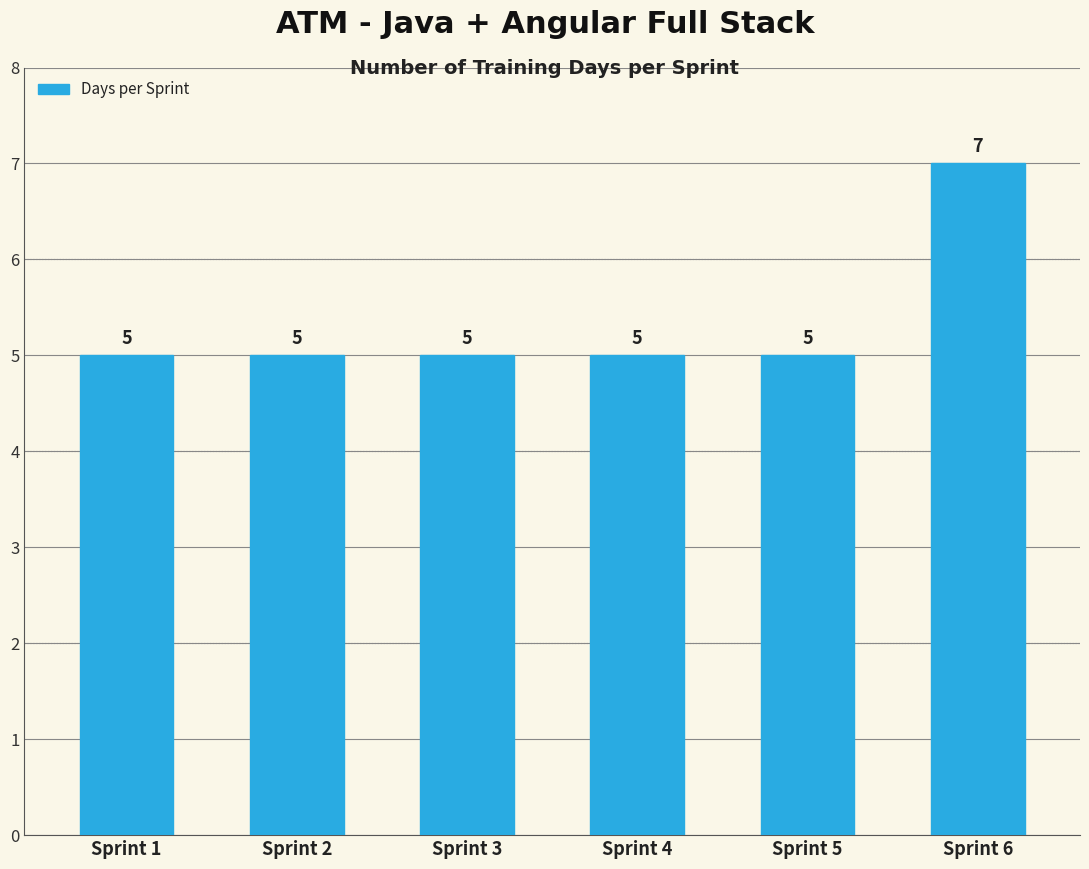

Reading left to right, what are all the values shown in this chart?

Sprint 1=5	Sprint 2=5	Sprint 3=5	Sprint 4=5	Sprint 5=5	Sprint 6=7